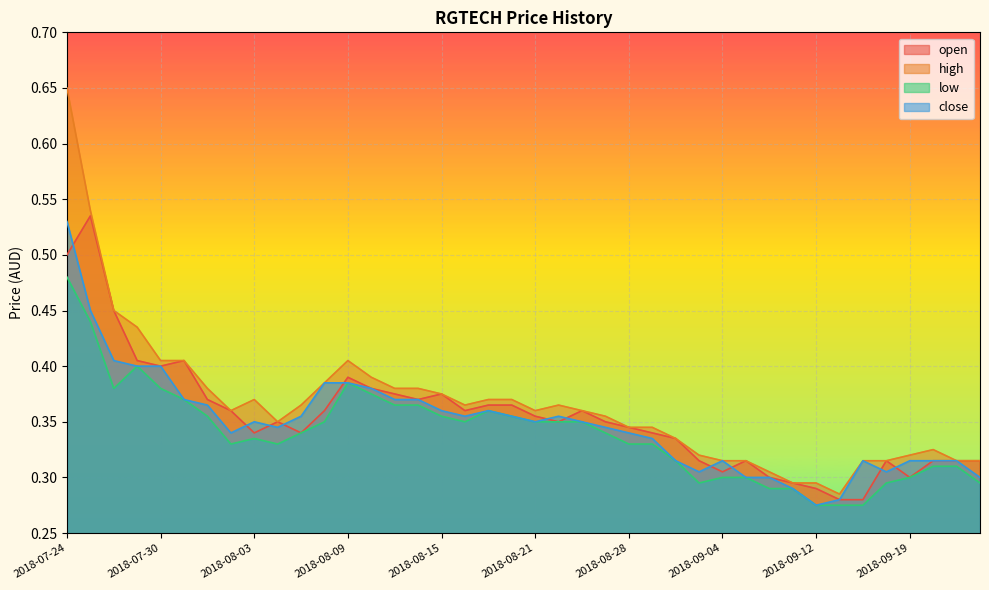

What are all the series names shown in the legend?

open, high, low, close